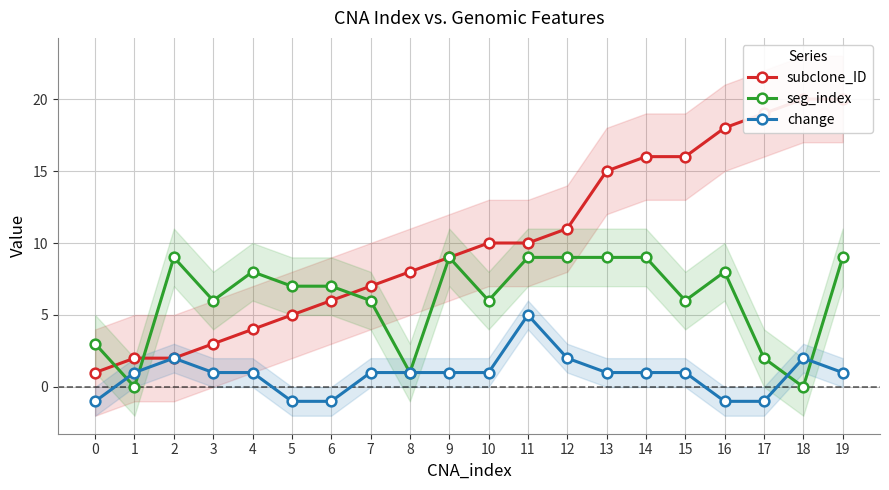

What is the difference between the maximum and minimum values in the subclone_ID series?

19